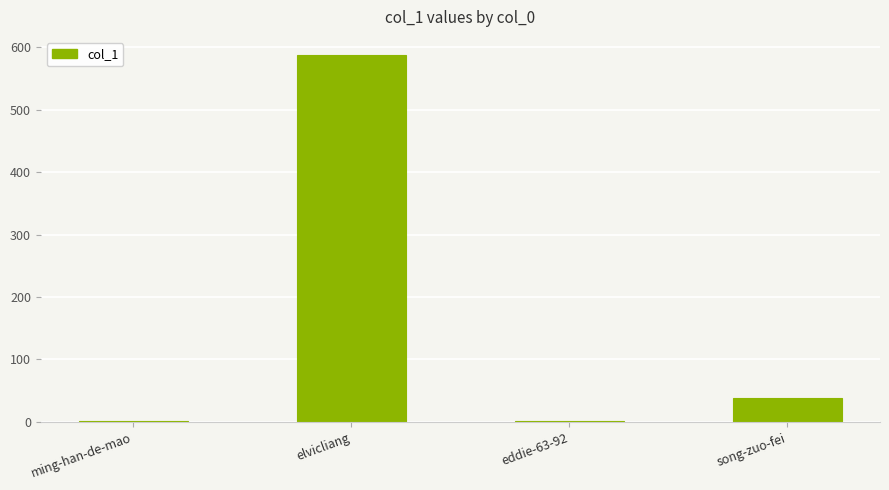

At which category does the chart reach its peak across all series?

elvicliang